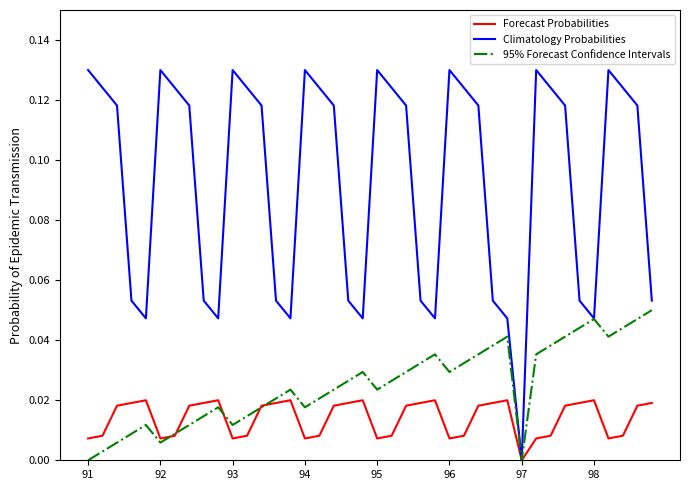

Rank the series by their maximum value, from lowest to highest.

Forecast Probabilities, 95% Forecast Confidence Intervals, Climatology Probabilities